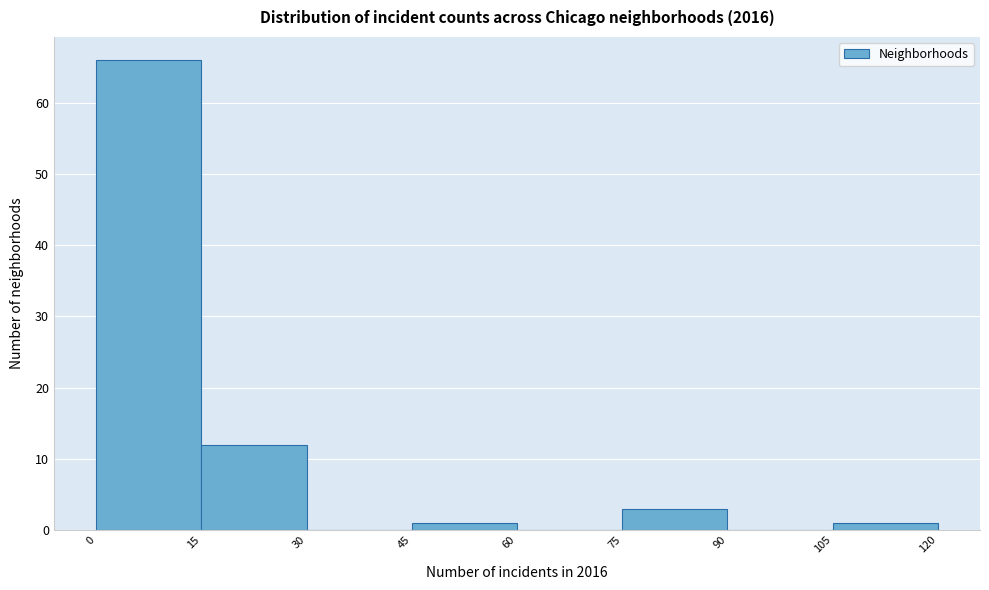

Reading left to right, list every bar in this chart as the range it spans on the x-axis followed by its height. The values are not printed on the chart, so give them approximately, as read against the axis.

0 to 15: 66
15 to 30: 12
30 to 45: 0
45 to 60: 1
60 to 75: 0
75 to 90: 3
90 to 105: 0
105 to 120: 1